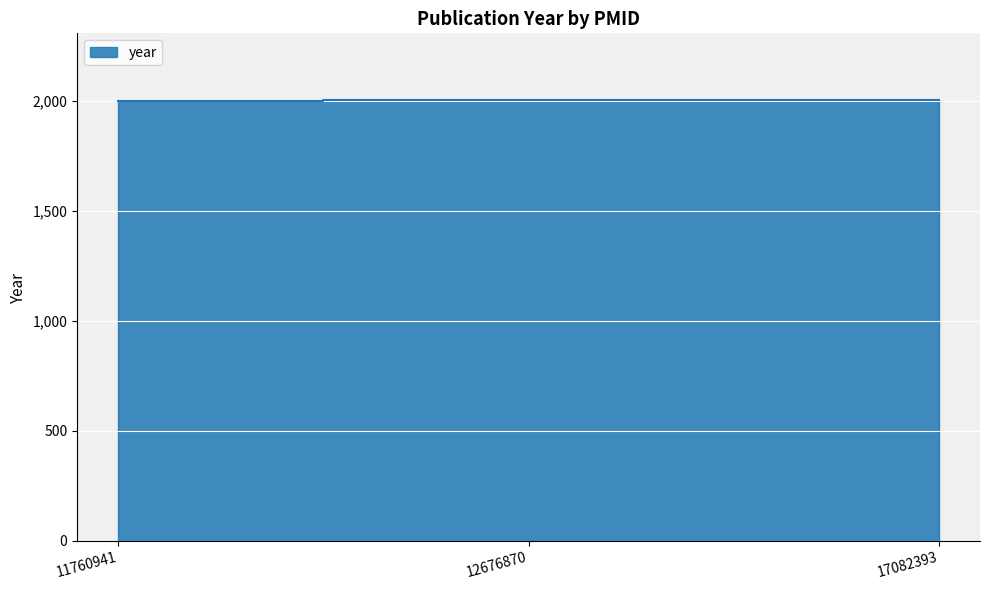

True or false: the data shows 2637 at 12676870.

False